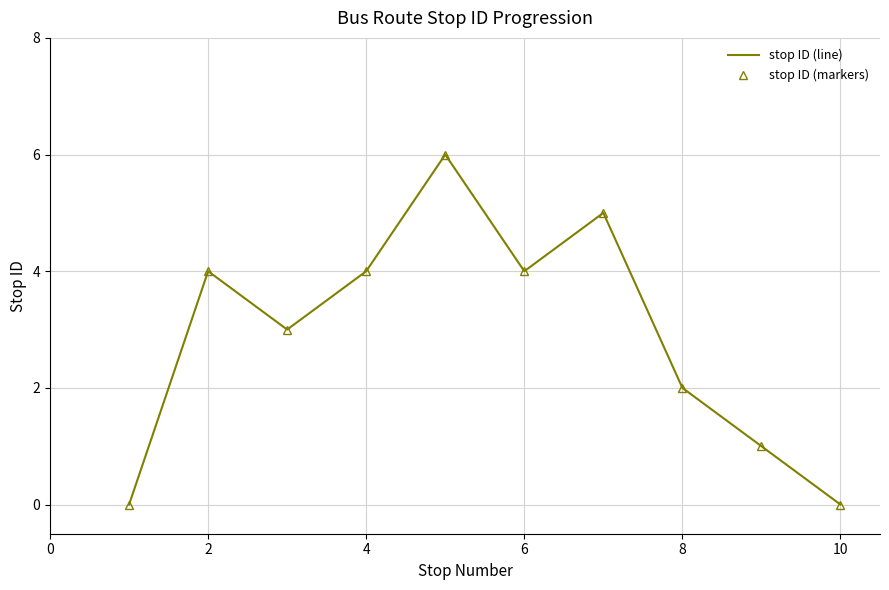

Which series has the largest total across all categories?

stop ID (line)